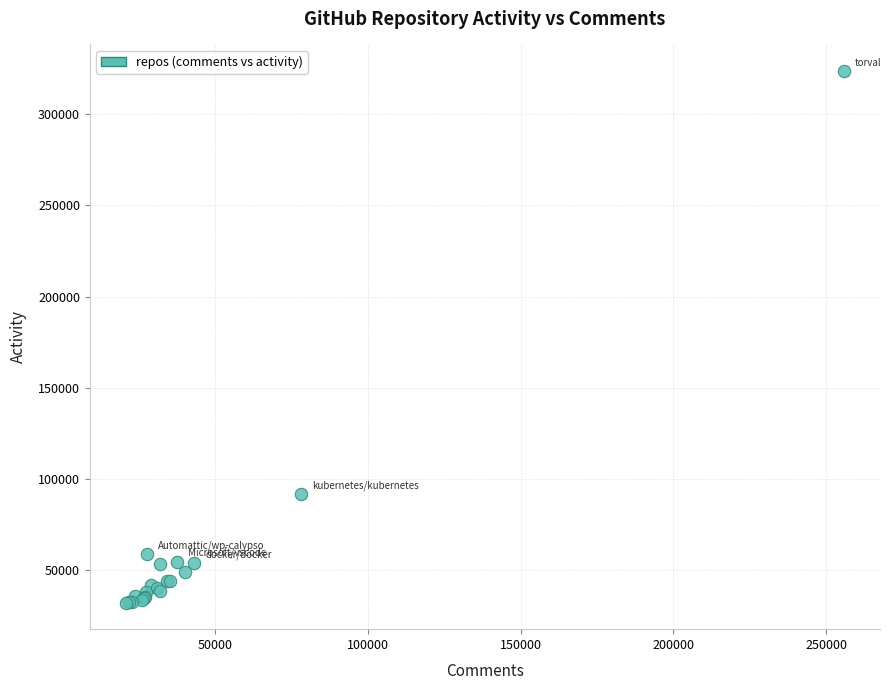

What Y value in the scatter plot is closest to 177908?

91916